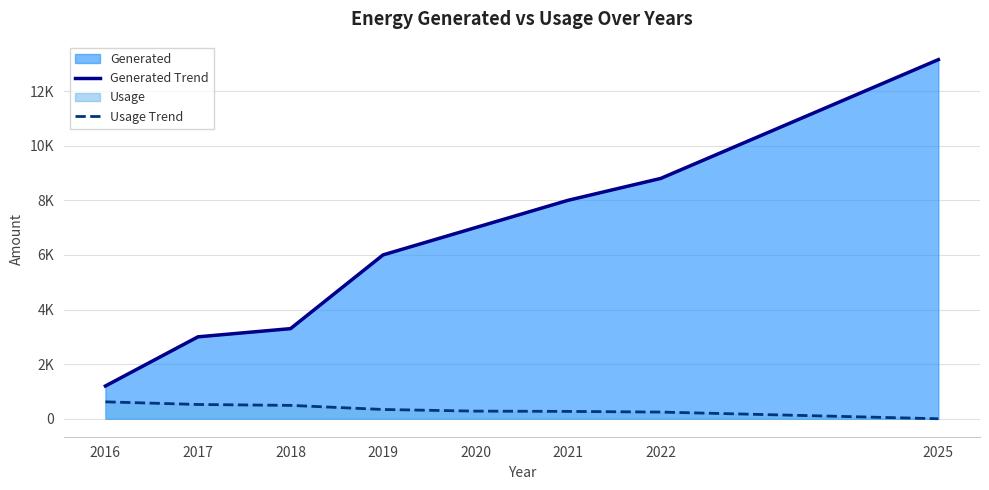

The Usage Trend series shows 245 at 2022. True or false?

True